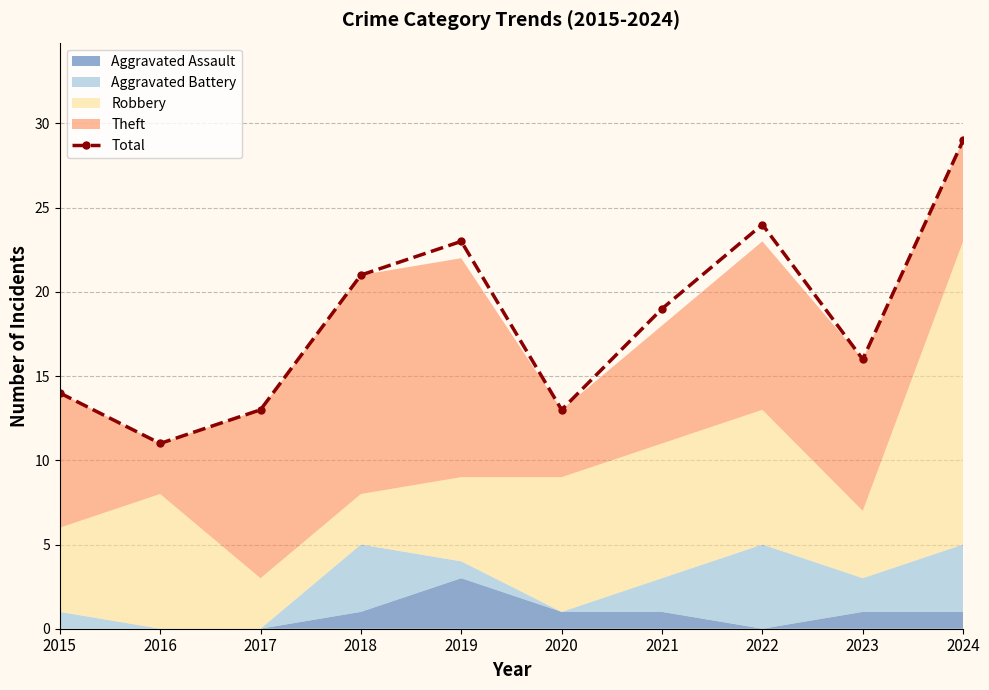

List the labels in order of value, largest first.

2024, 2022, 2019, 2018, 2021, 2023, 2015, 2017, 2020, 2016